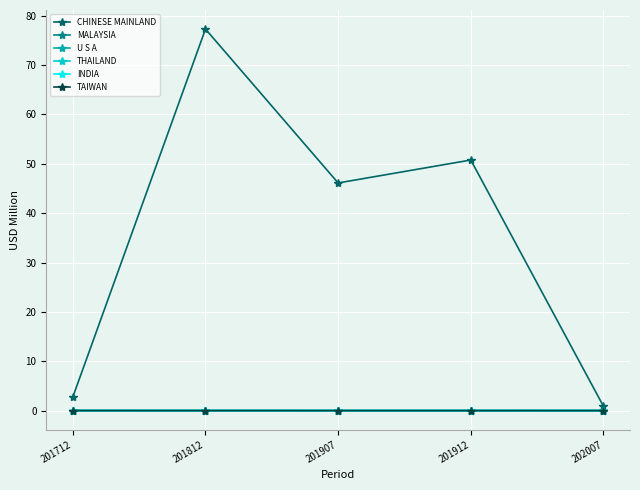

What is the maximum value shown in the chart?

77.3